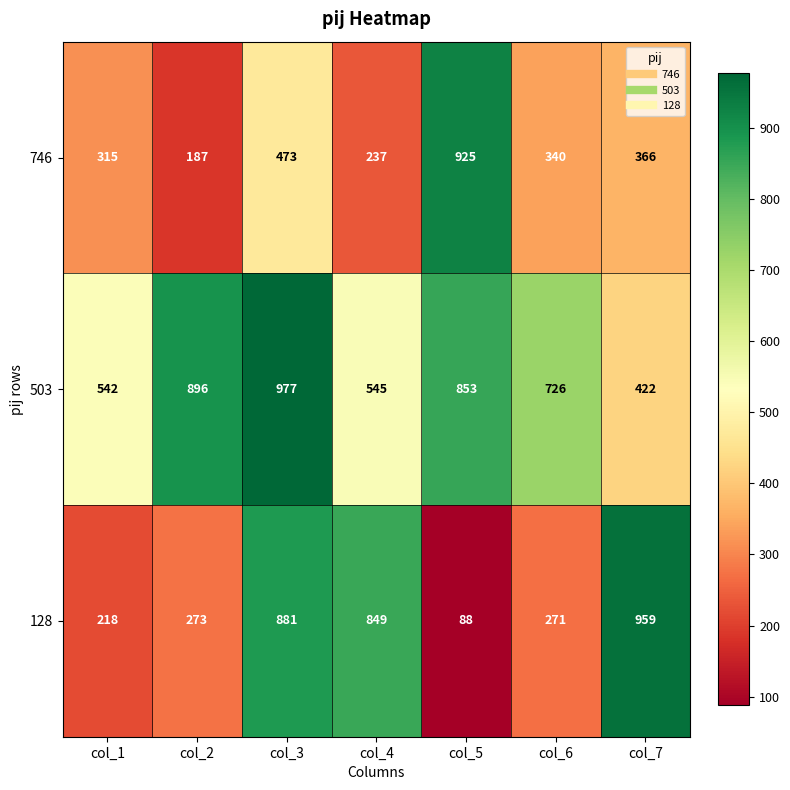

Which series has the widest spread of values?

128